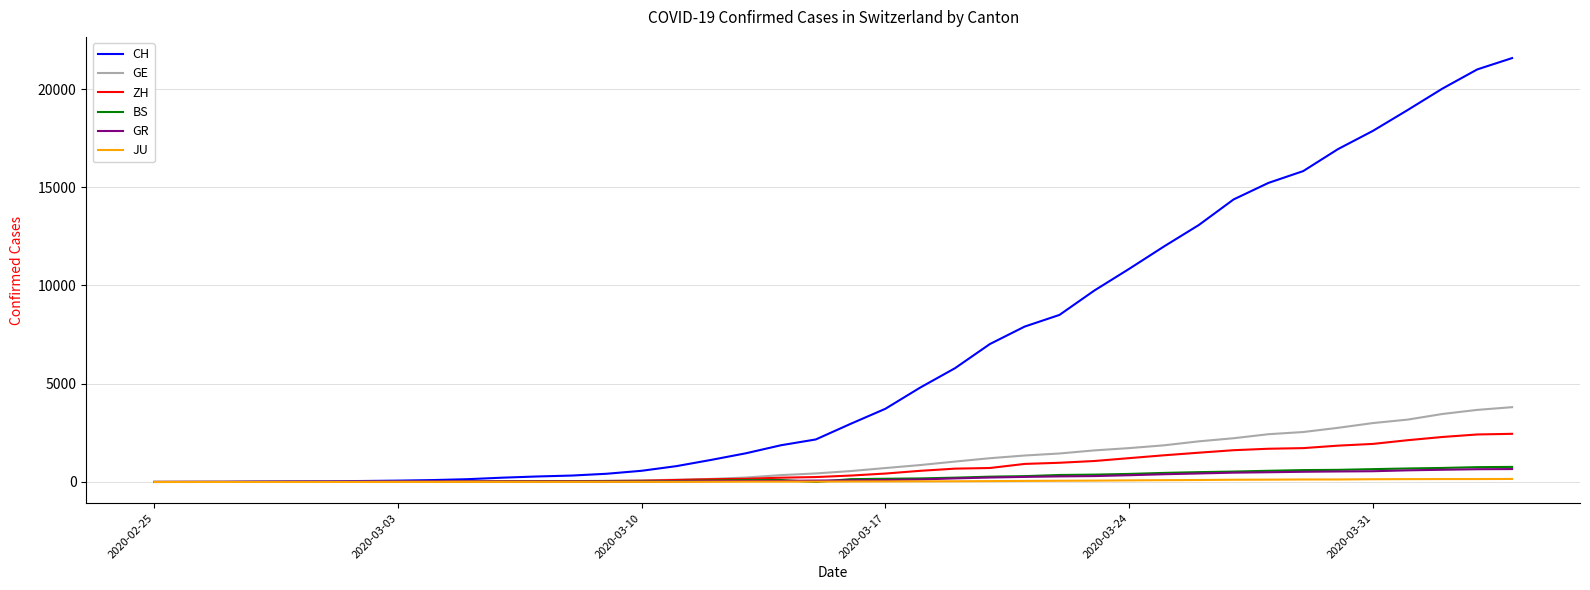

Which series has the largest total across all categories?

CH